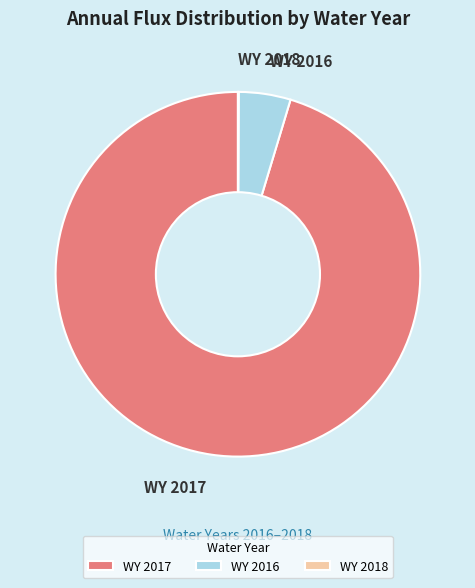

Which category has the biggest portion of the pie?

WY 2017